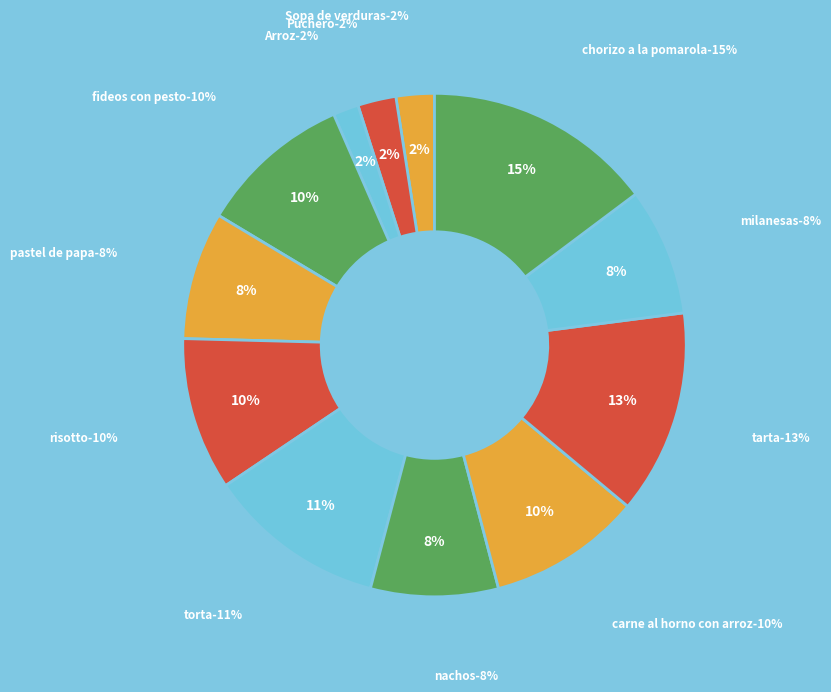

Which slice is the largest?

chorizo a la pomarola